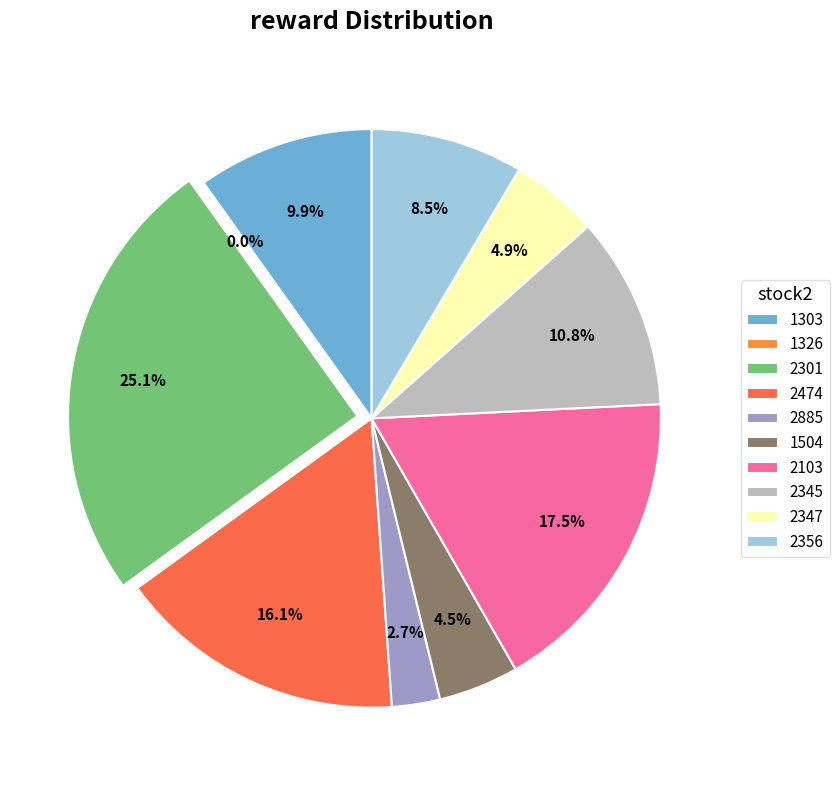

To the nearest percent, what is the combined percentage of 1326 and 2345?

11%